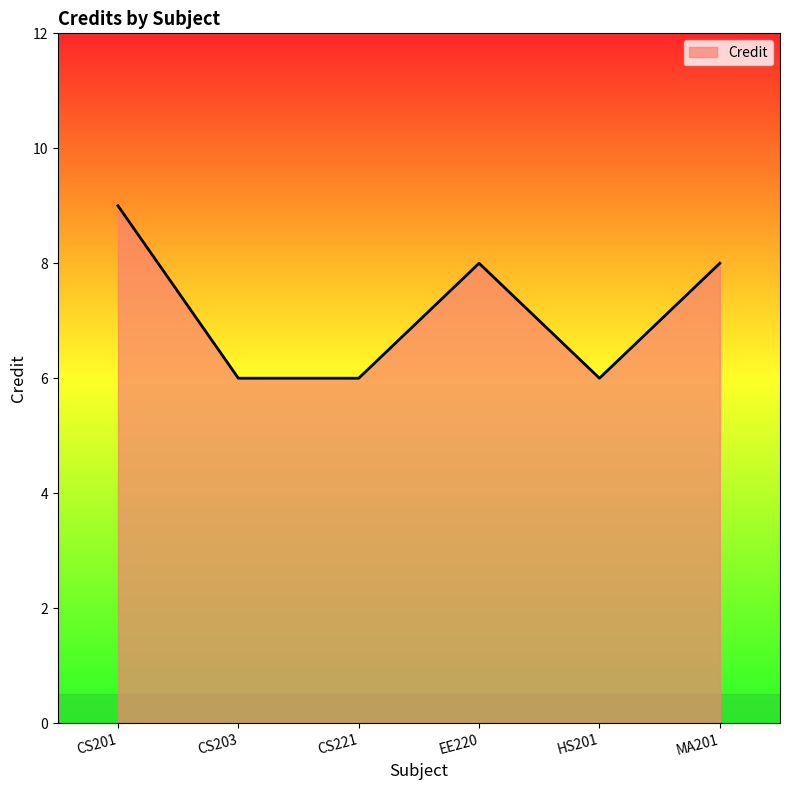

Which label corresponds to the largest value in the chart?

CS201